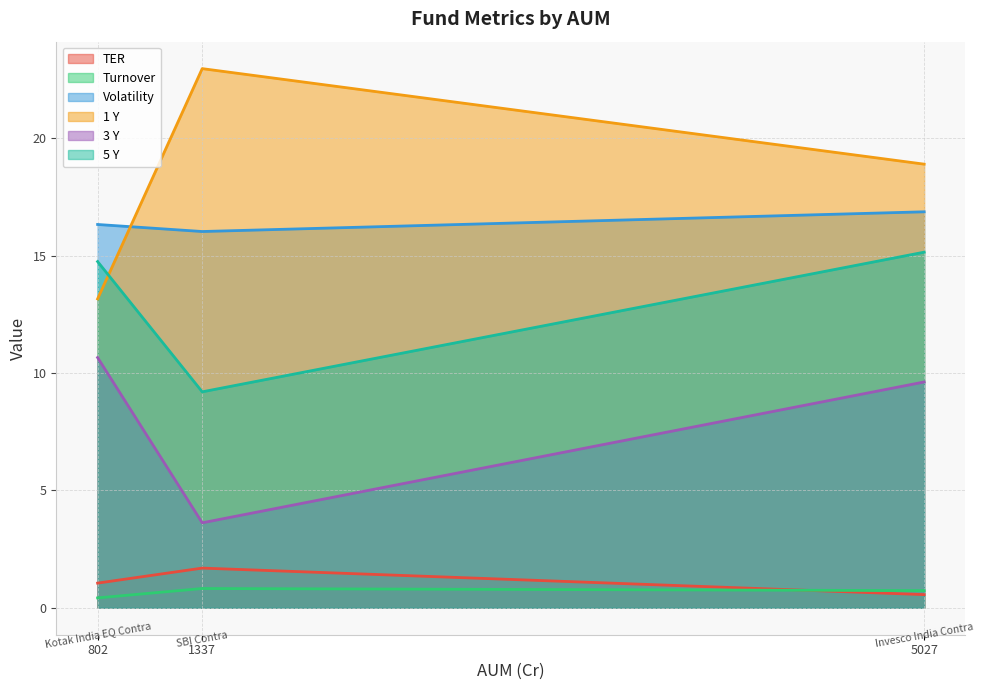

Reading left to right, list all the values displayed in this chart.

TER: 1.1	1.7	0.6
Turnover: 0.4	0.8	0.7
Volatility: 16.3	16.0	16.9
1 Y: 13.2	23.0	18.9
3 Y: 10.7	3.6	9.6
5 Y: 14.8	9.2	15.2